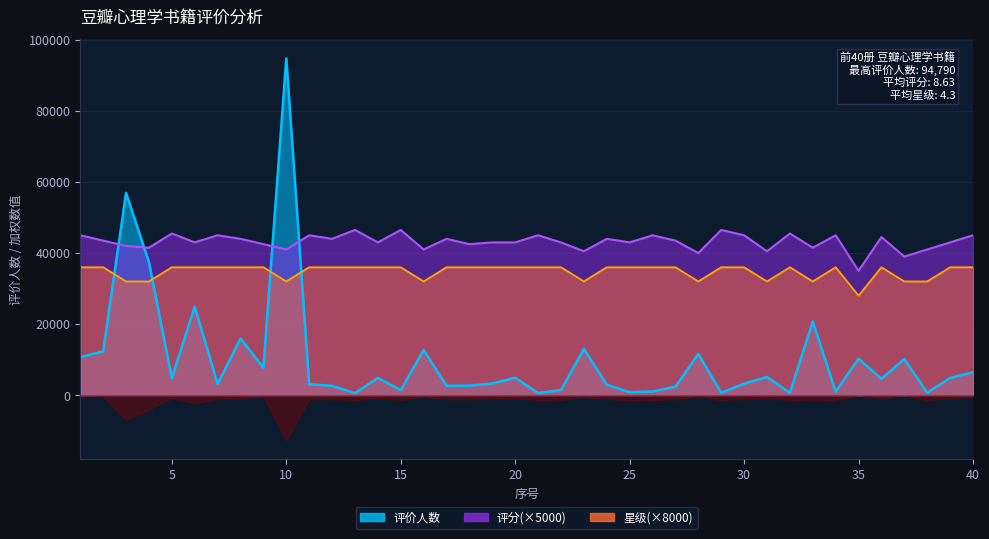

Where is 评价人数 nearest to the value 47681?

3